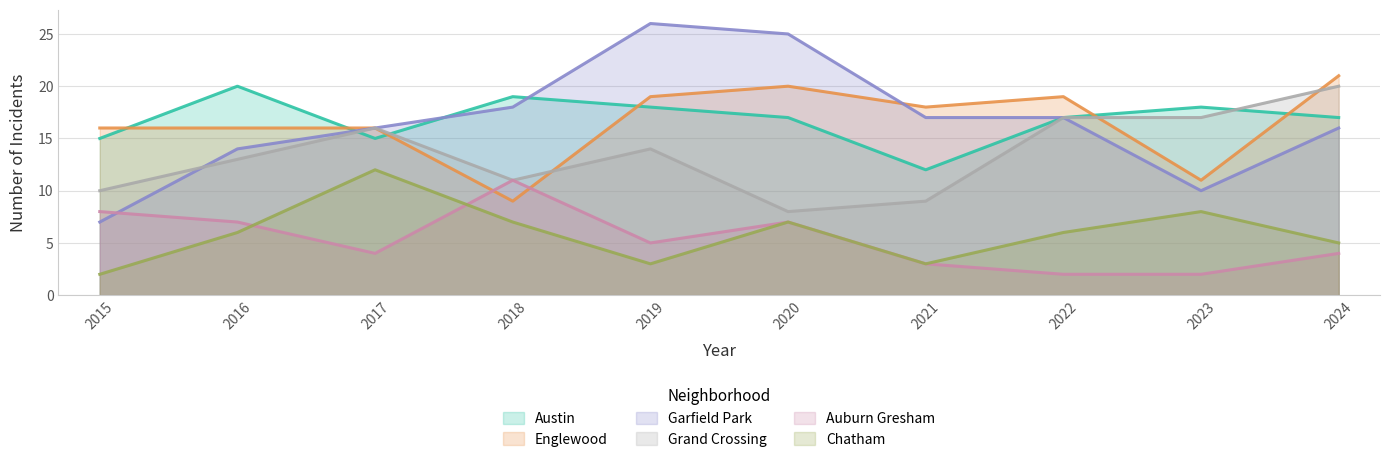

Which has a higher value, 2017 or 2016?

2016